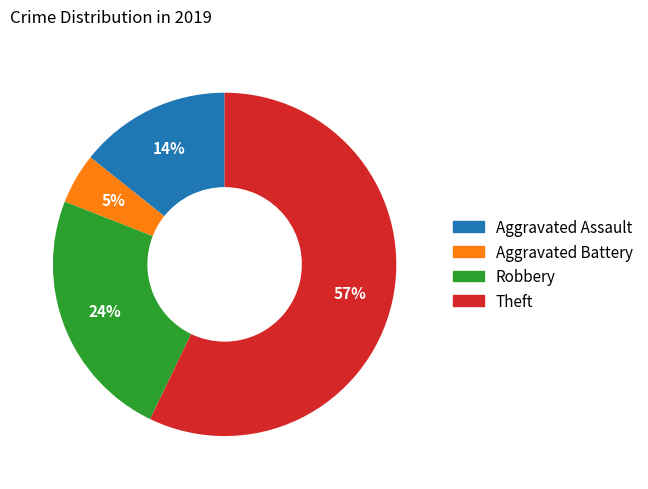

To the nearest percent, what portion does Aggravated Battery represent?

5%